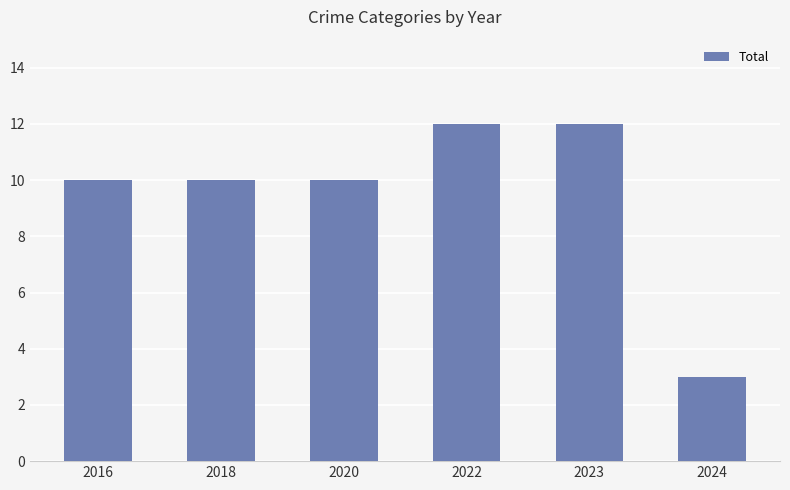

True or false: the data shows 1 at 2024.

False